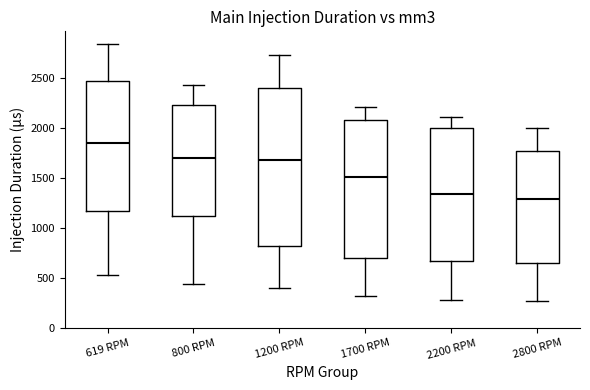

Where does the lower whisker of the box for 2200 RPM end on the y-axis? The values are not printed on the chart, so give them approximately, as read against the axis.

300